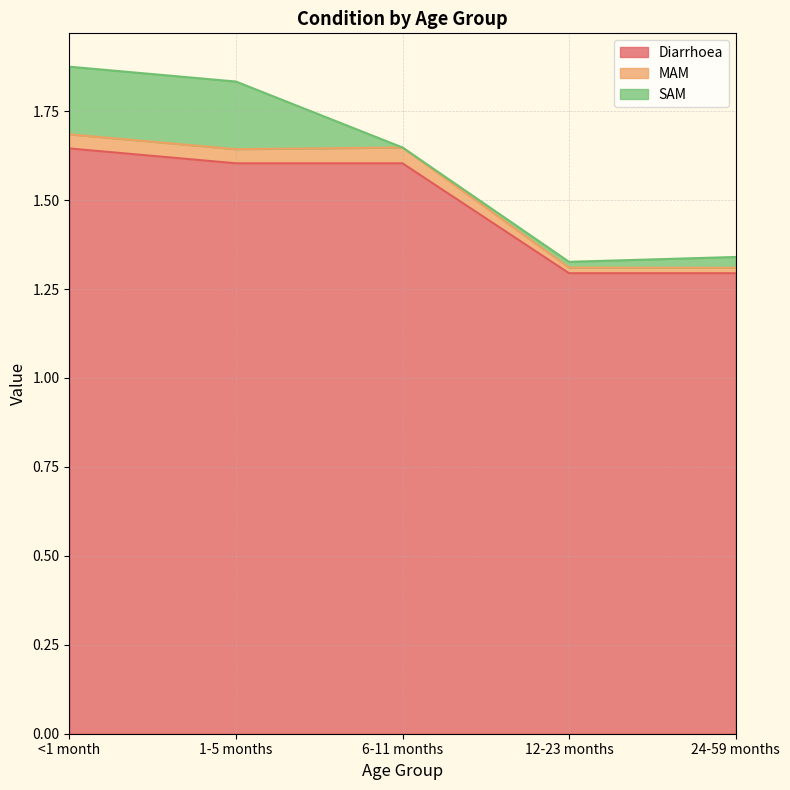

What is the label of the 2nd point from the left?

1-5 months